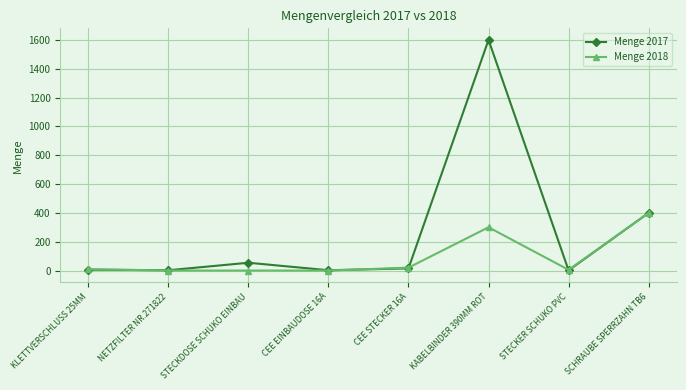

True or false: Menge 2018 has more than 2 points higher than both neighbors.

False